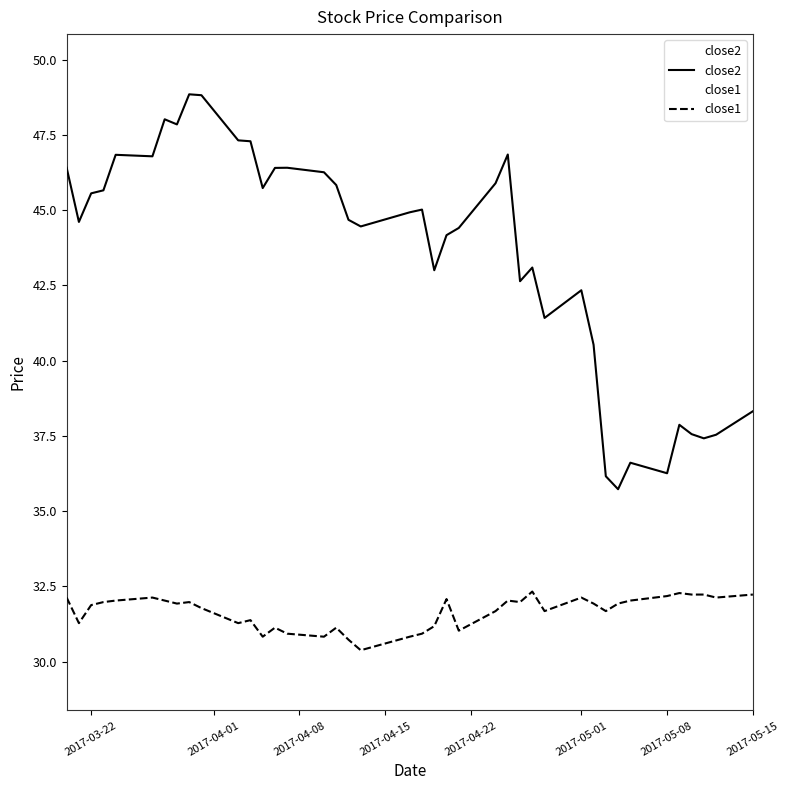

What is the highest value of the close2 series?

48.8